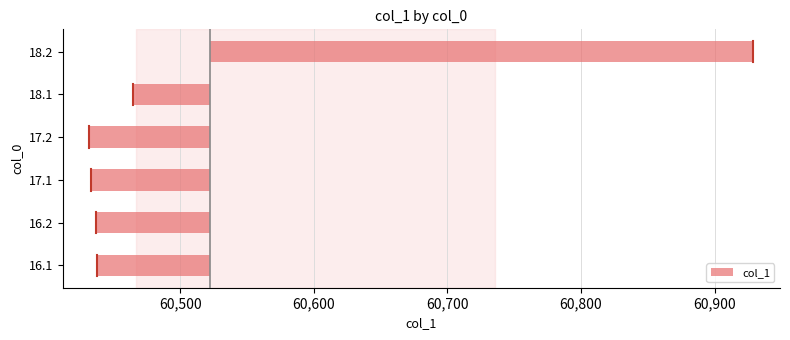

What is the difference between the second highest and minimum values?

33.0